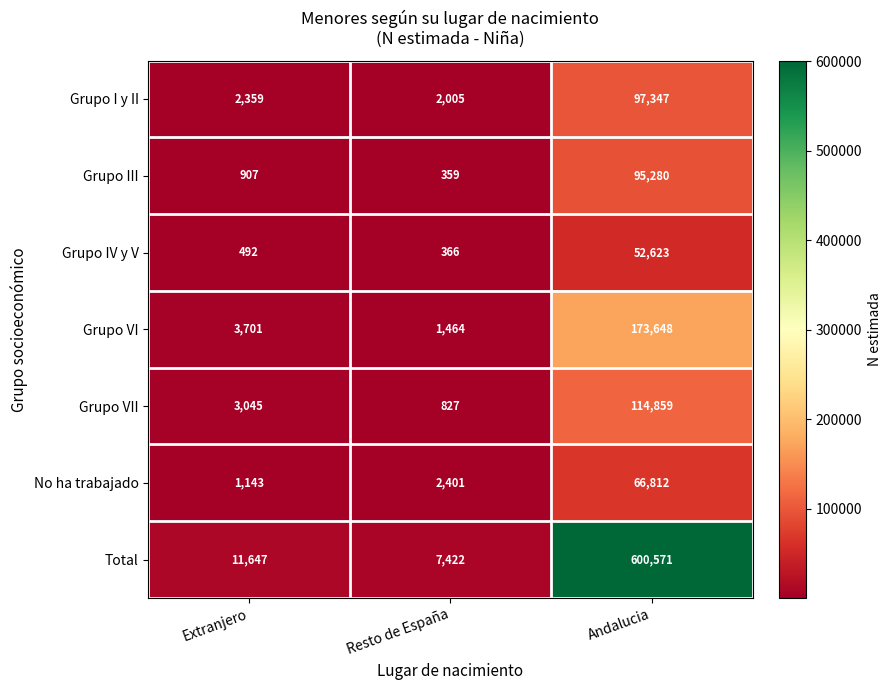

What is the average value of the Total series?

206547